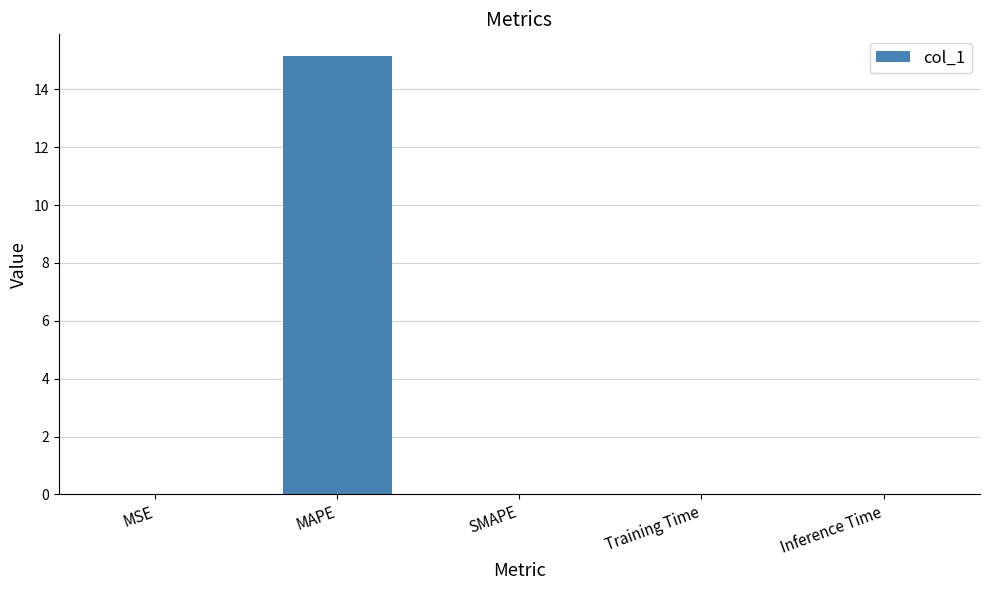

Which category has the highest value across all series?

MAPE